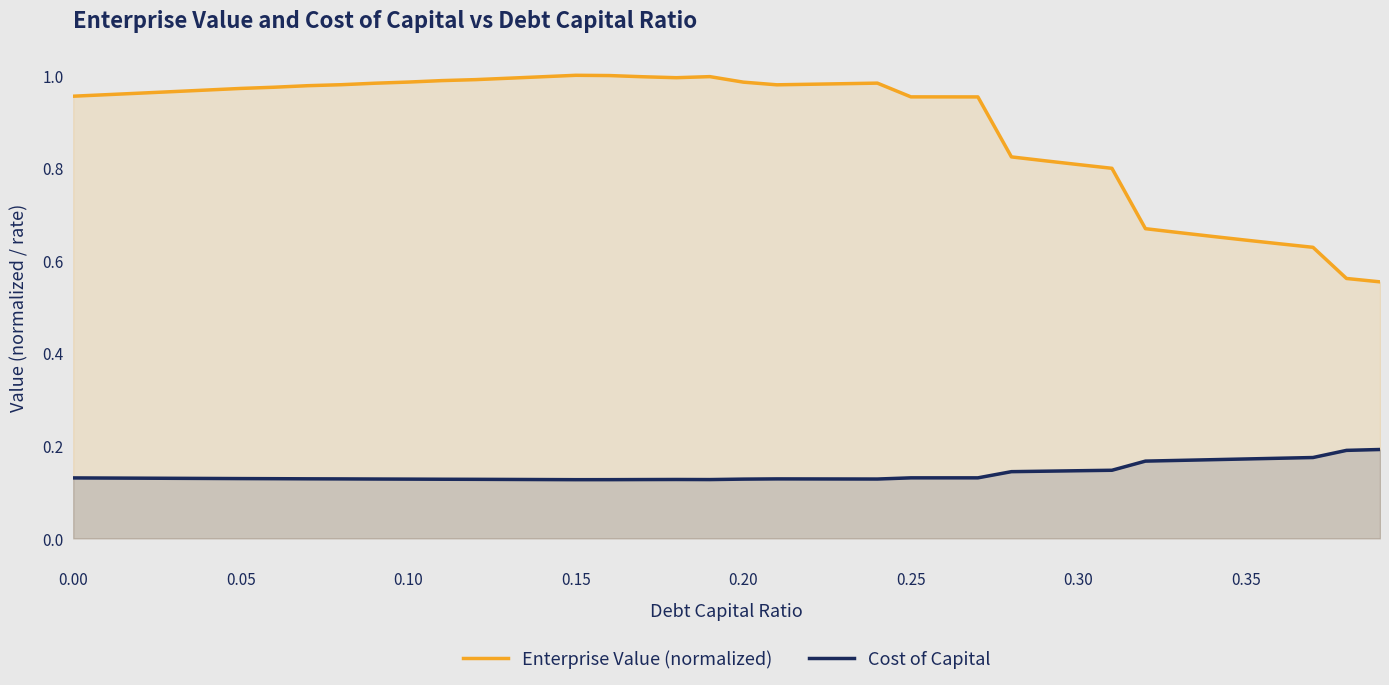

True or false: Enterprise Value (normalized) and Cost of Capital intersect in this chart.

False